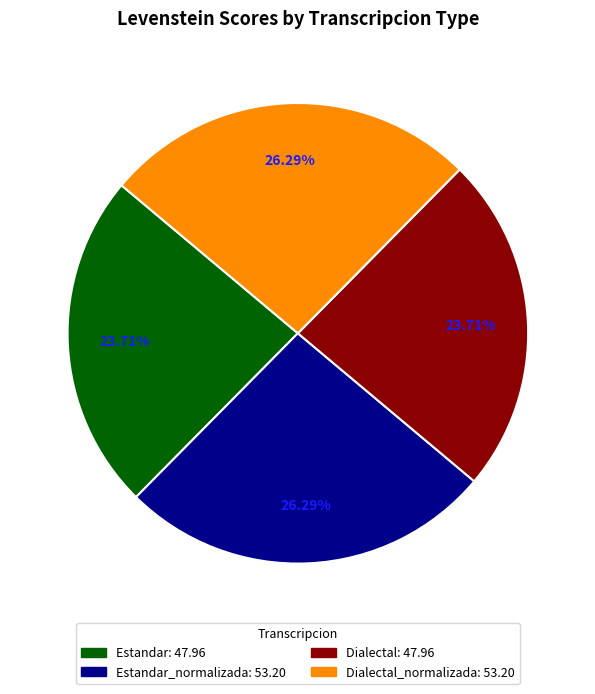

Does any single category account for the majority?

No